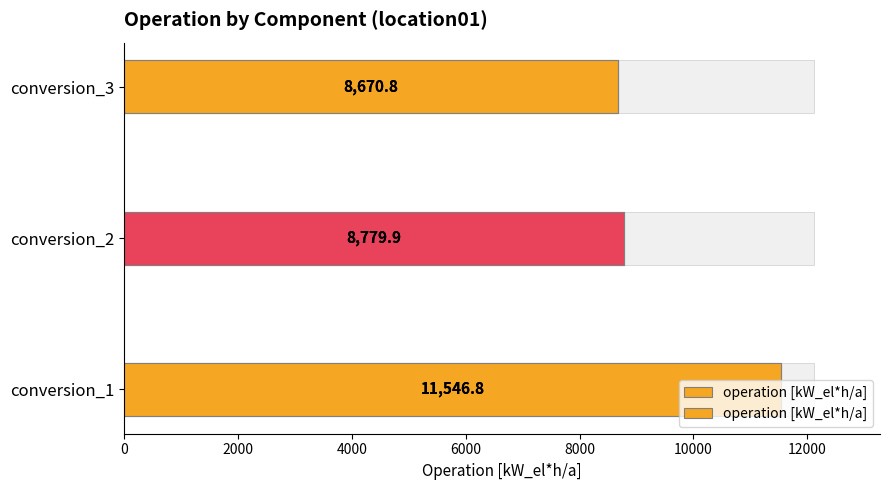

What is the ratio of the value at conversion_3 to the value at conversion_2?

1.0